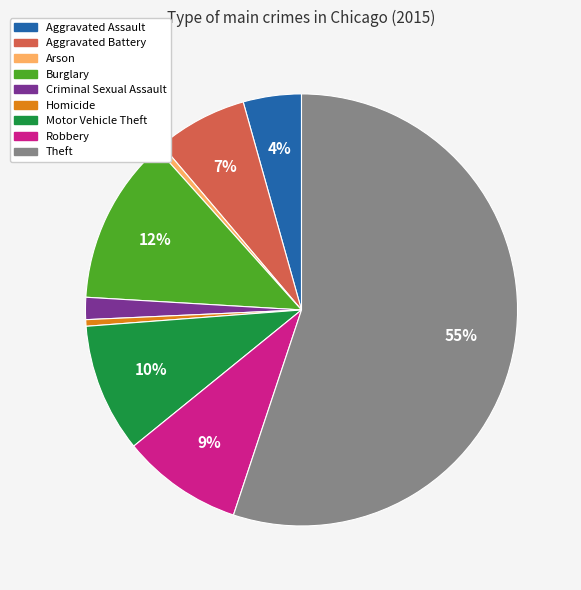

To the nearest percent, what percentage of the pie is Burglary?

12%